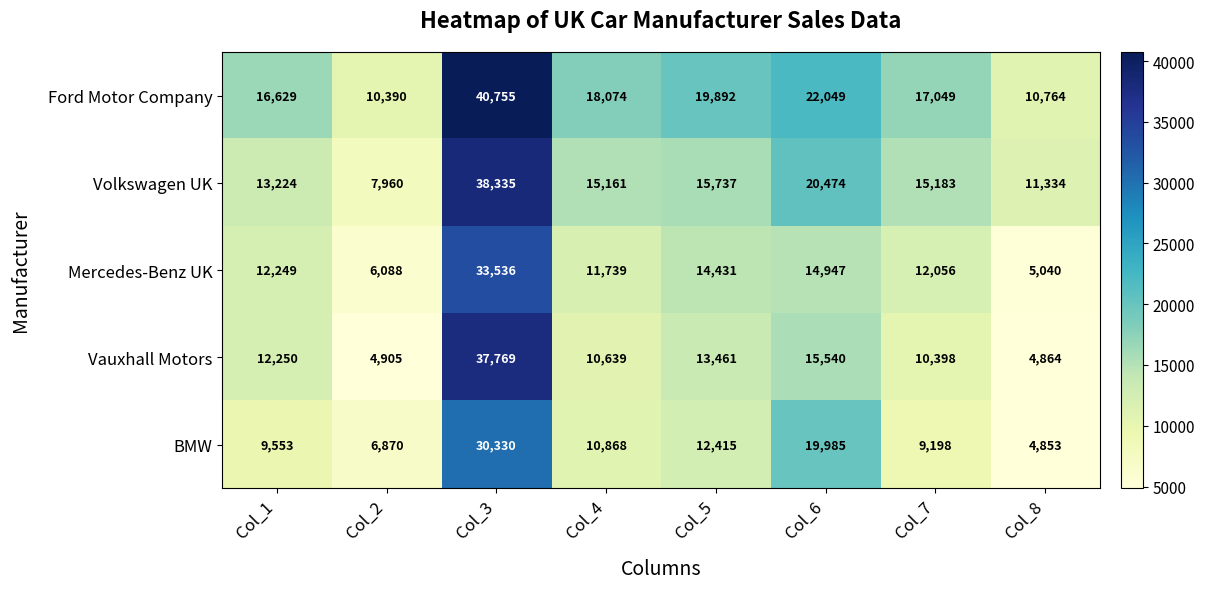

What is the greatest value displayed?

40755